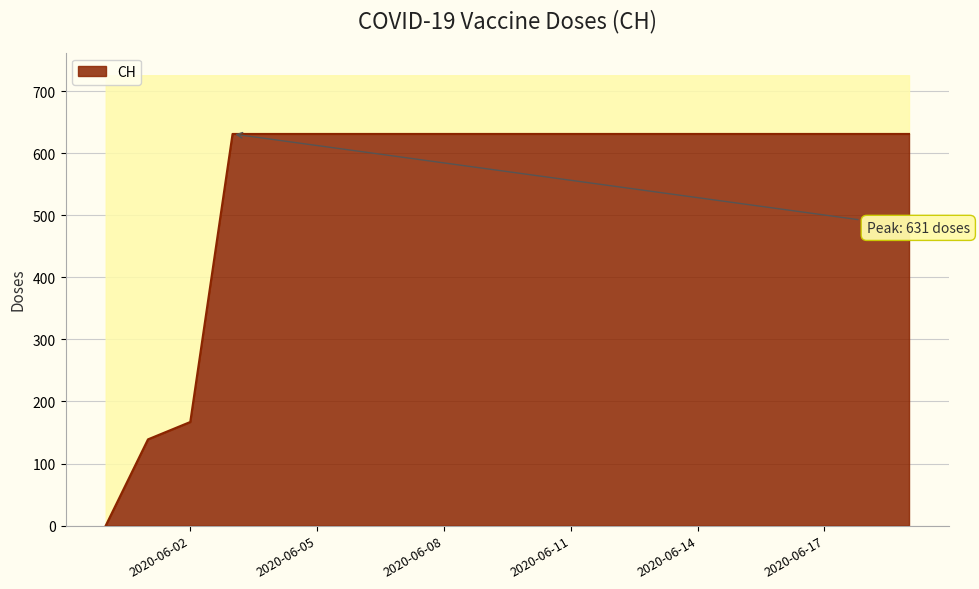

Which category has the lowest value across all series?

2020-05-31